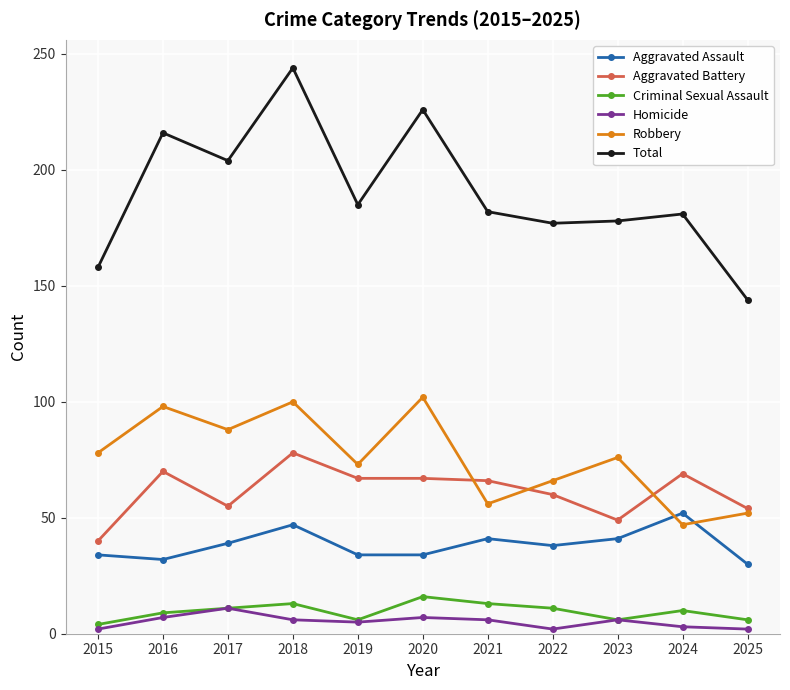

Is the value of Total at 2023 greater than the value of Homicide at 2015?

Yes